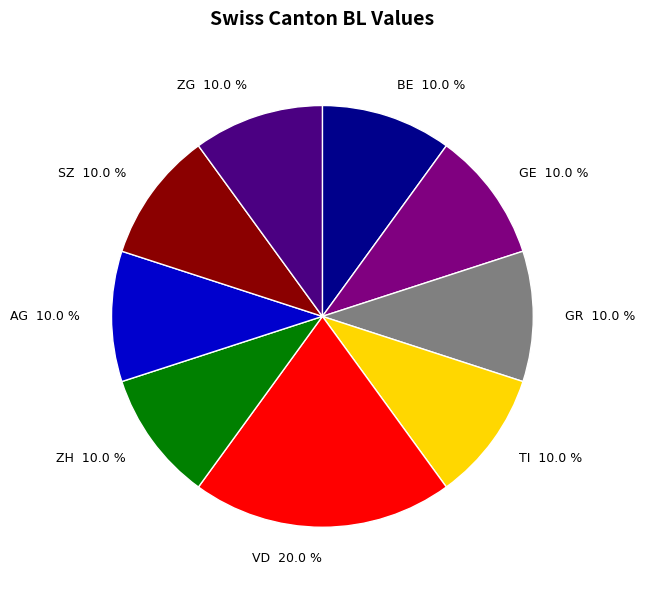

What is the ratio of the value at SZ to the value at TI?

1.0